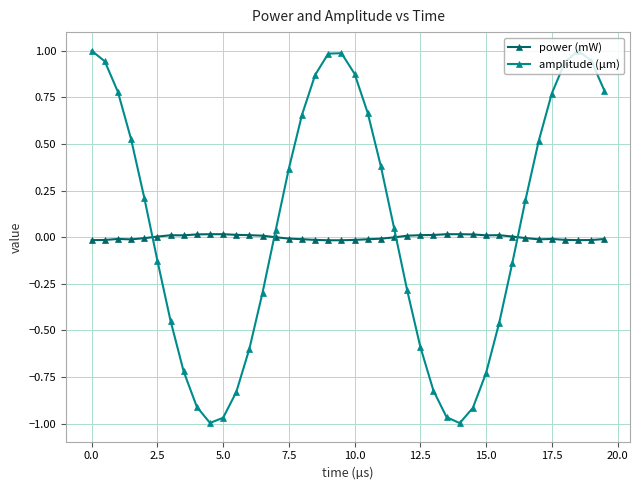

What is the greatest value displayed?

1.0